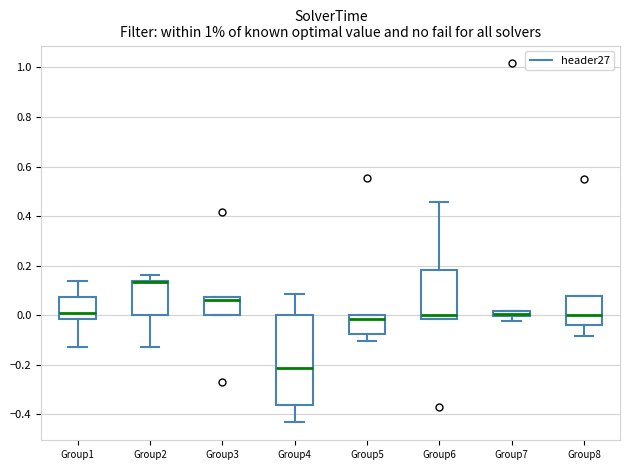

Where does the upper whisker of the box for Group4 end on the y-axis? The values are not printed on the chart, so give them approximately, as read against the axis.

0.08